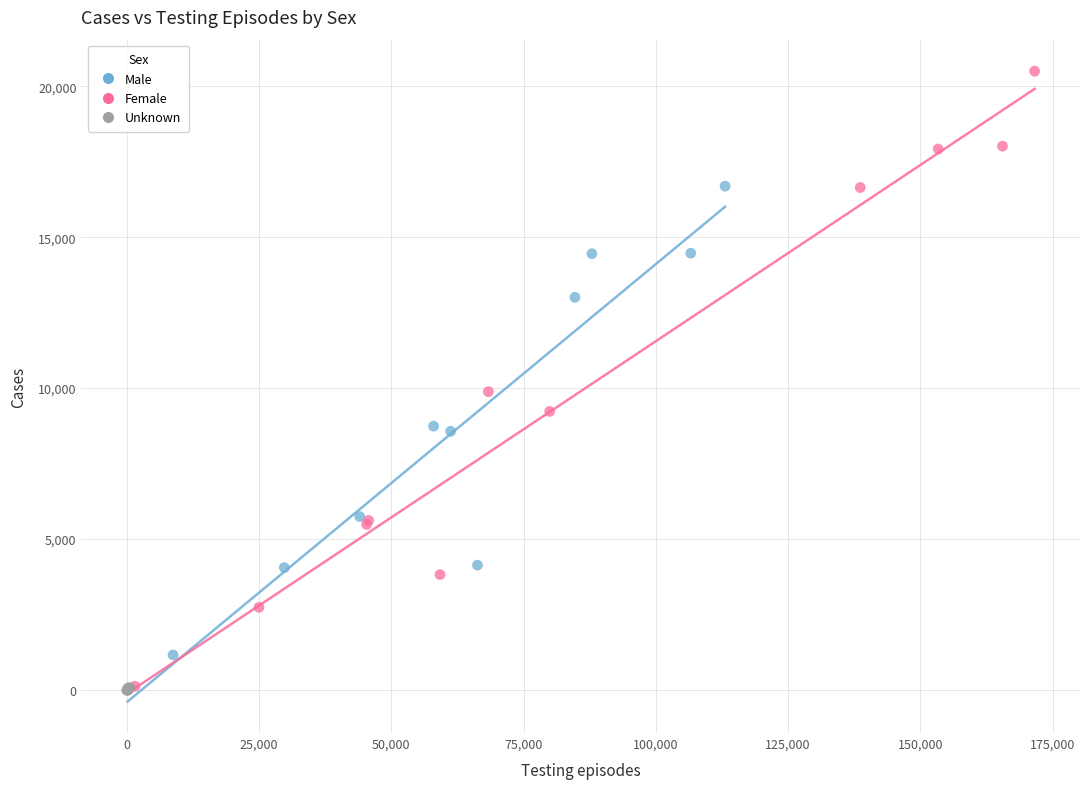

What are all the series names shown in the legend?

Male, Female, Unknown